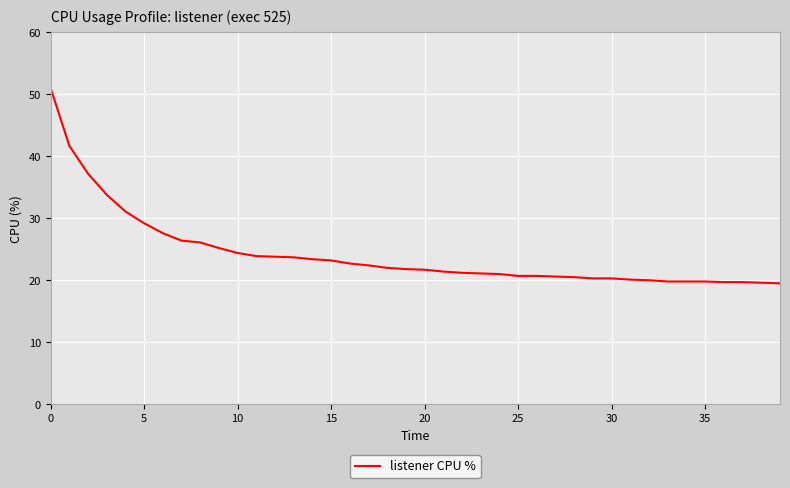

What is the minimum value shown in the chart?

19.5